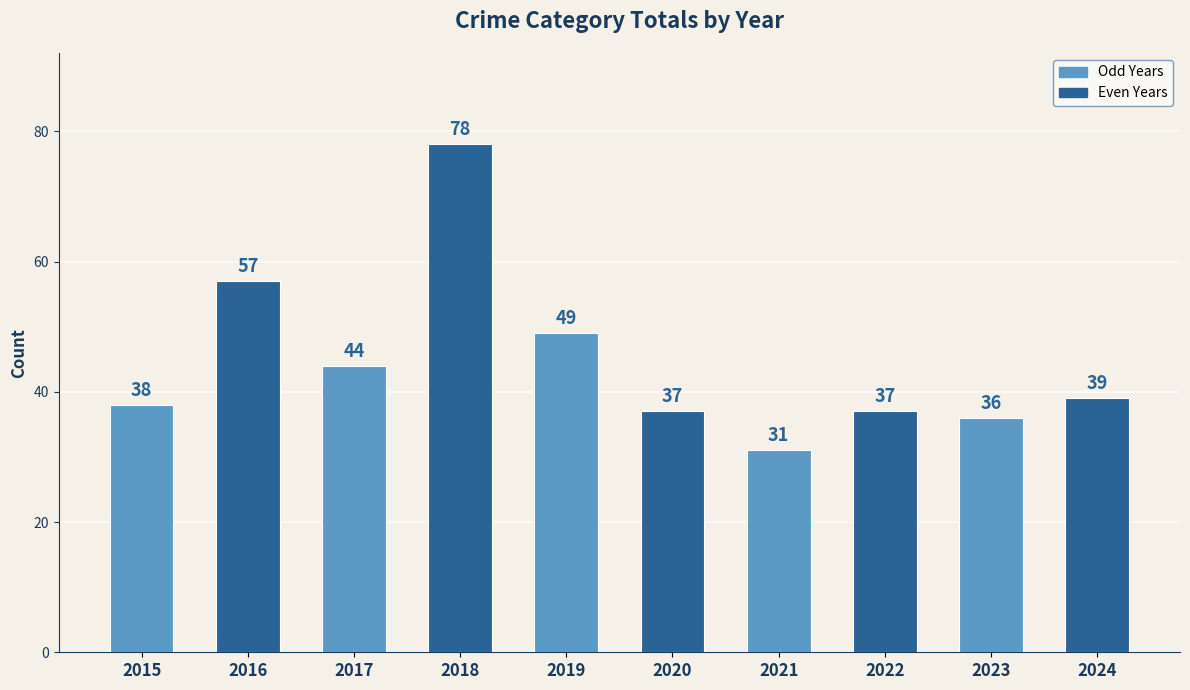

True or false: the data shows 31 at 2021.

True